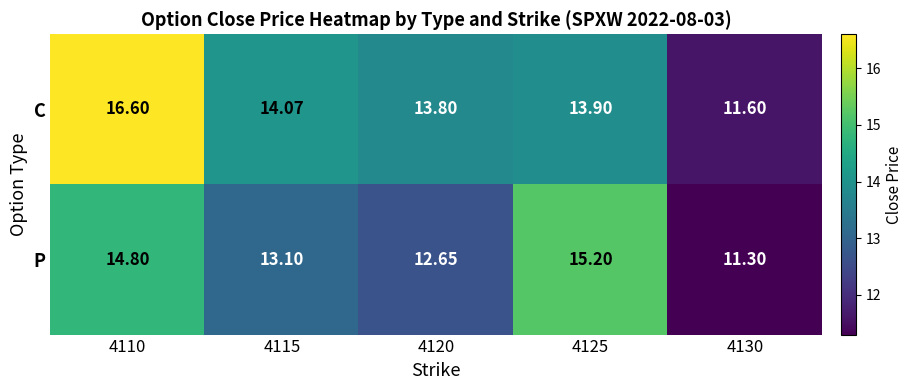

Count the number of data series in this chart.

2